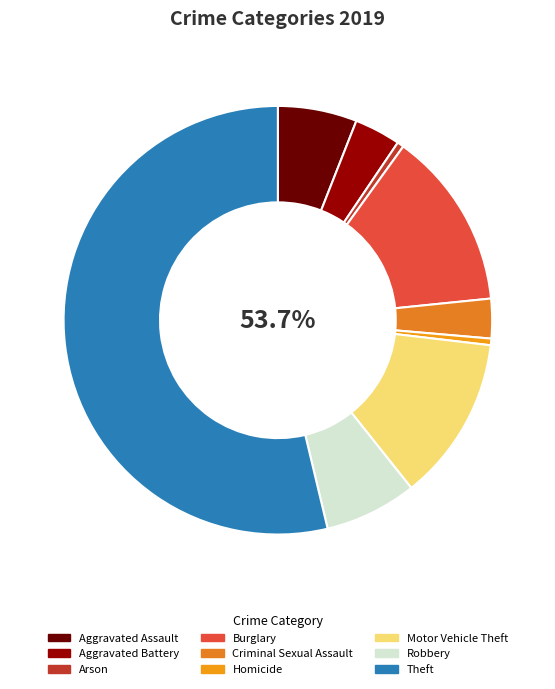

How many slices are in this pie chart?

9